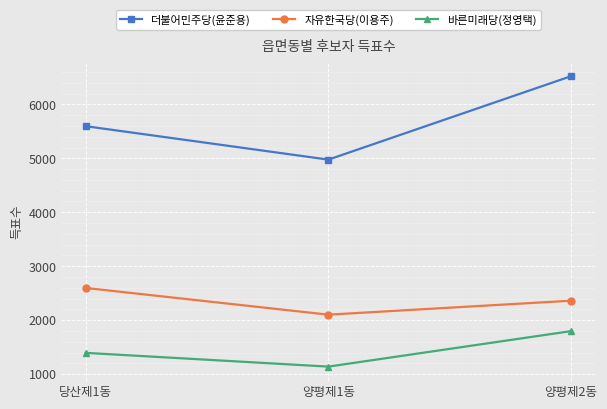

What is the lowest value of the 바른미래당(정영택) series?

1139